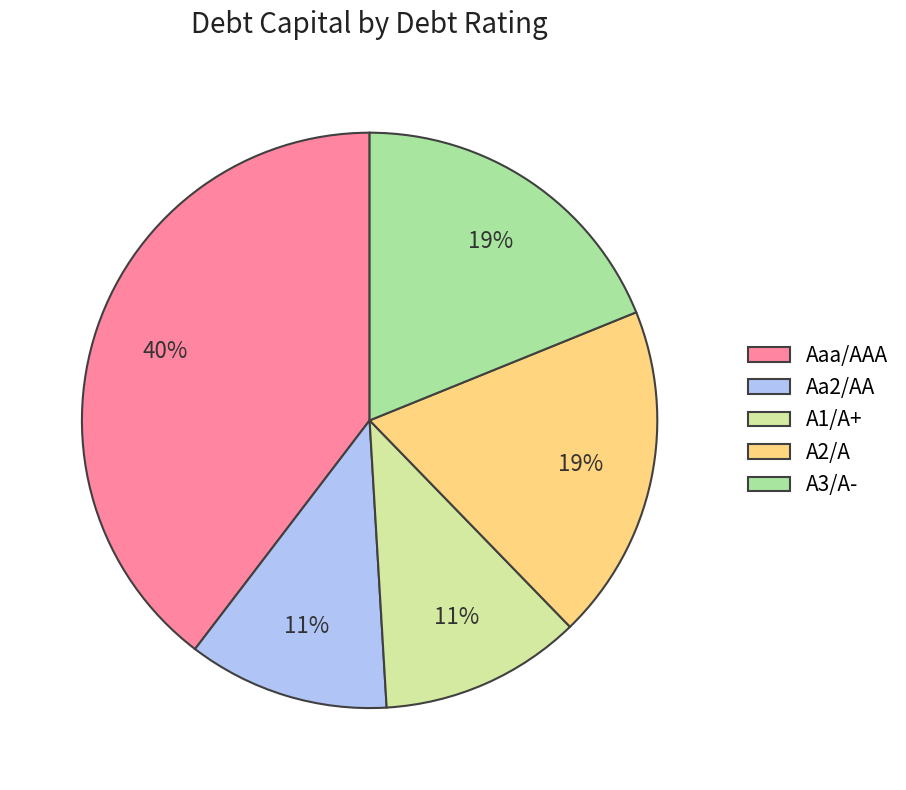

What is the largest slice in the pie chart?

Aaa/AAA